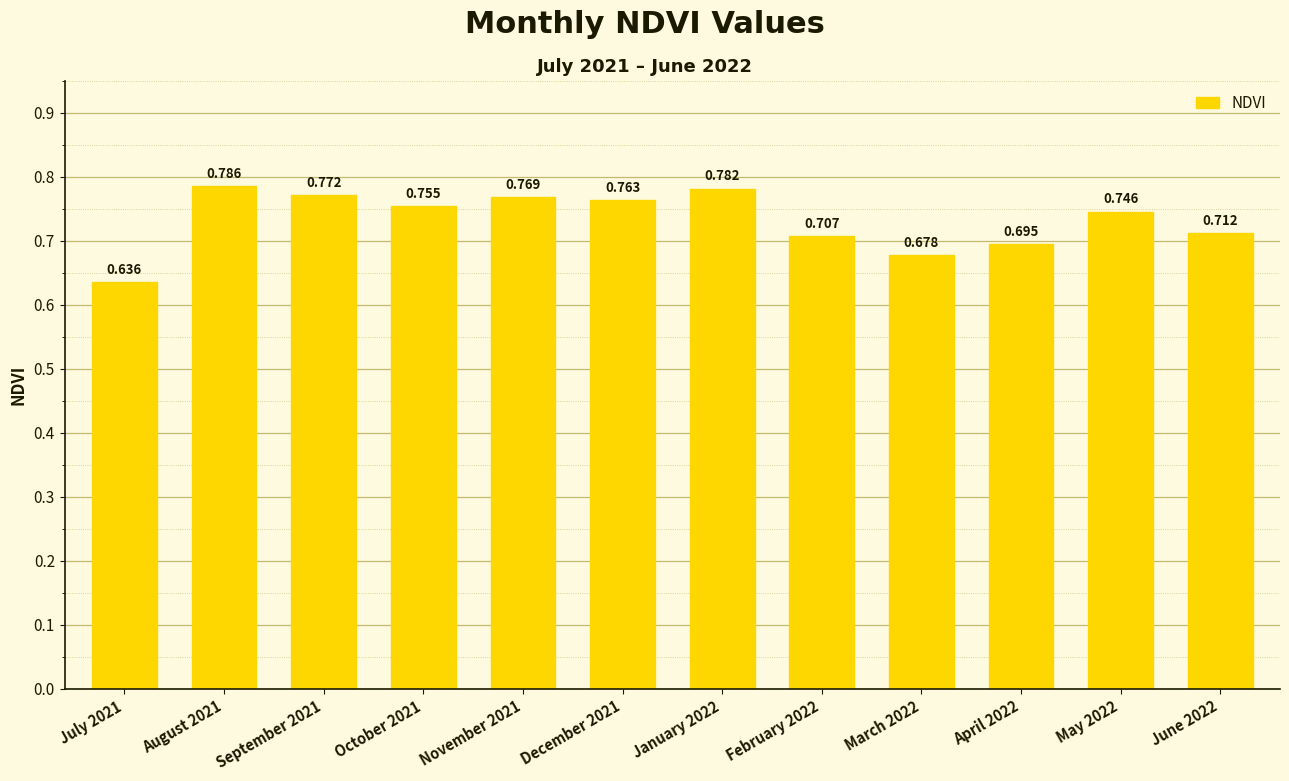

How many series are shown in this chart?

1